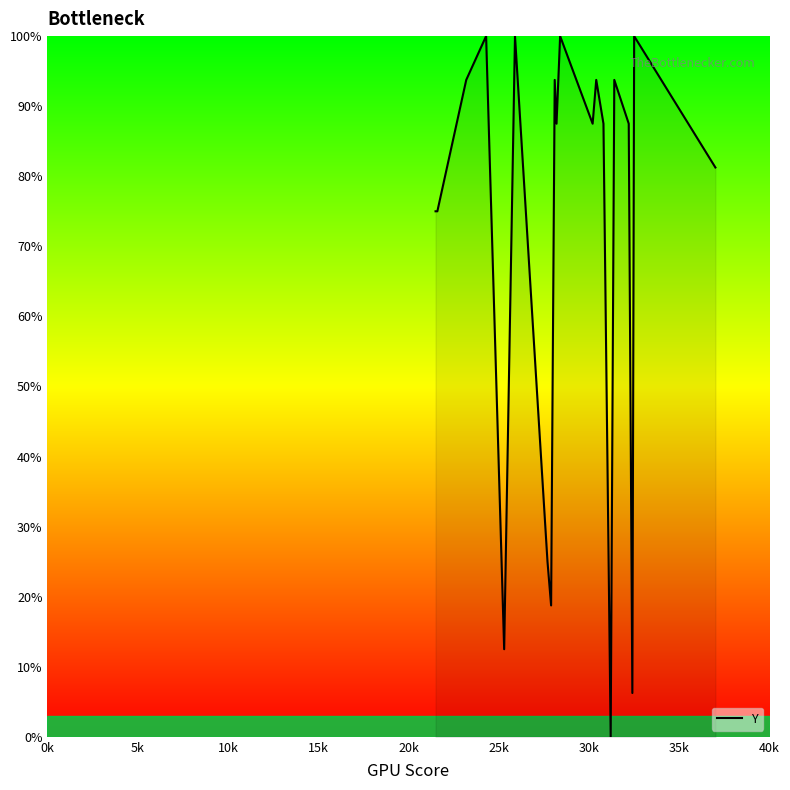

What is the greatest value displayed?

100.0